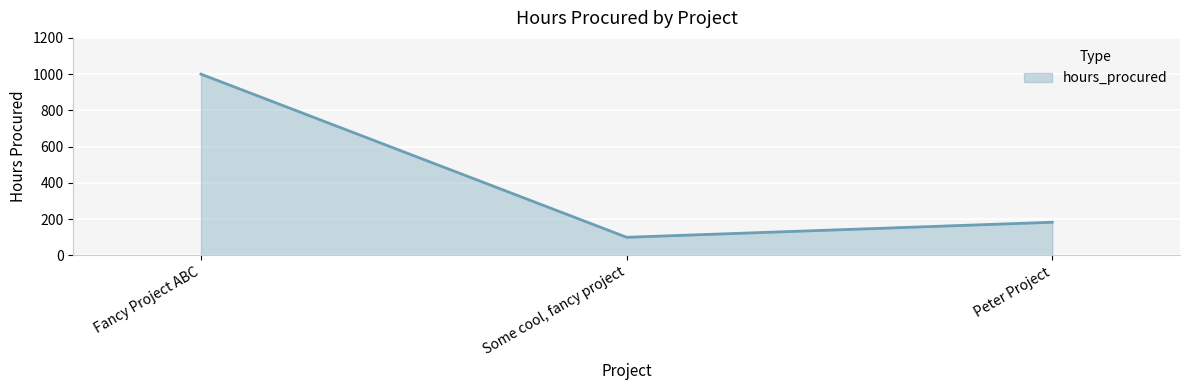

Between Some cool, fancy project and Peter Project, which is larger?

Peter Project